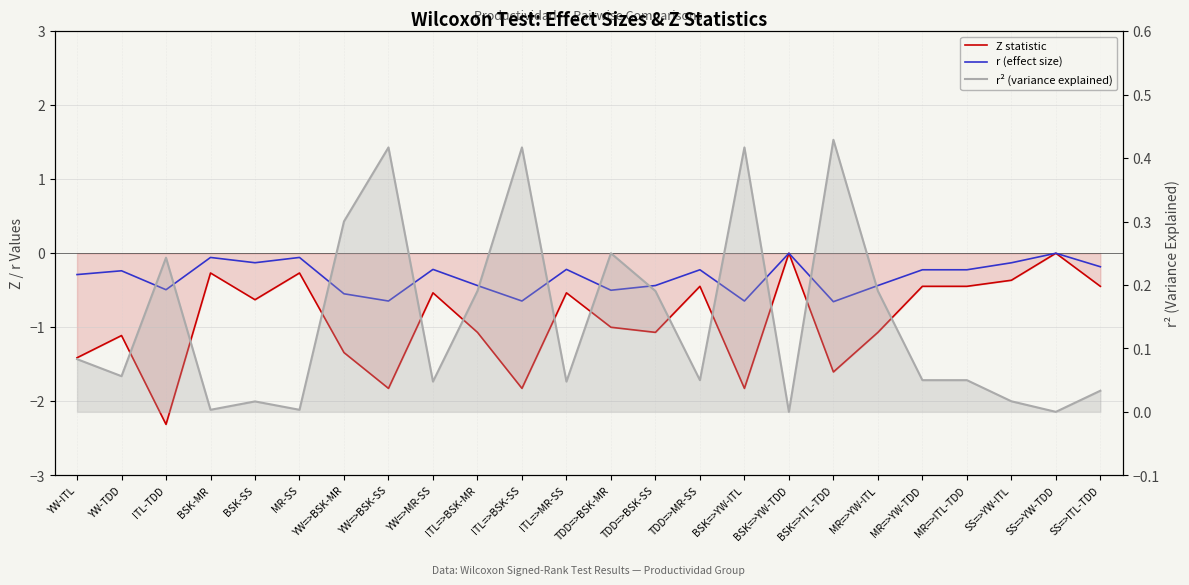

What are all the series names shown in the legend?

Z statistic, r (effect size), r² (variance explained)